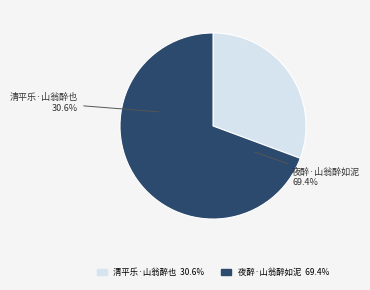

Is 清平乐·山翁醉也 the majority of the pie?

No